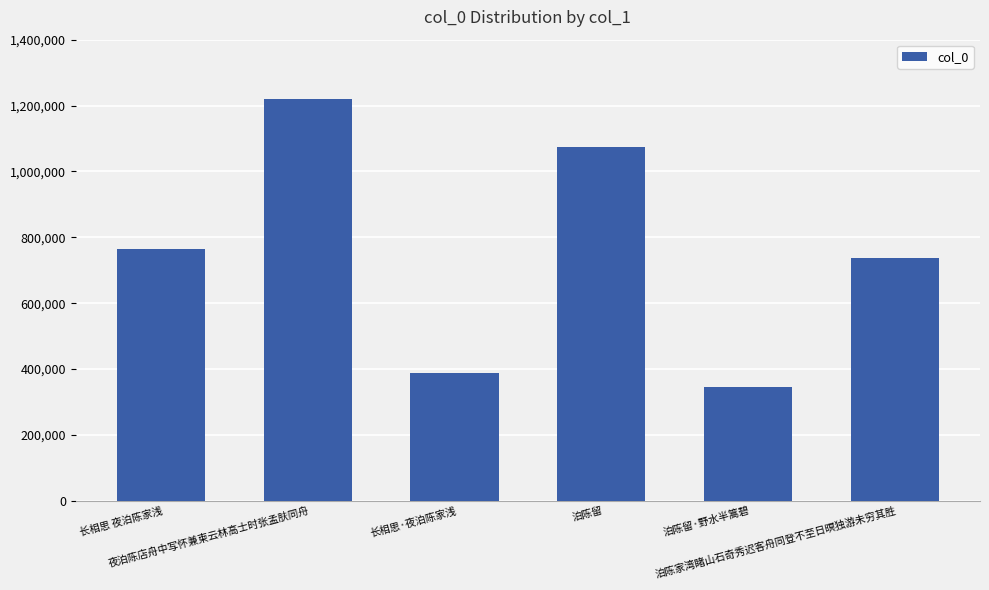

What is the difference between the second highest and minimum values?

727993